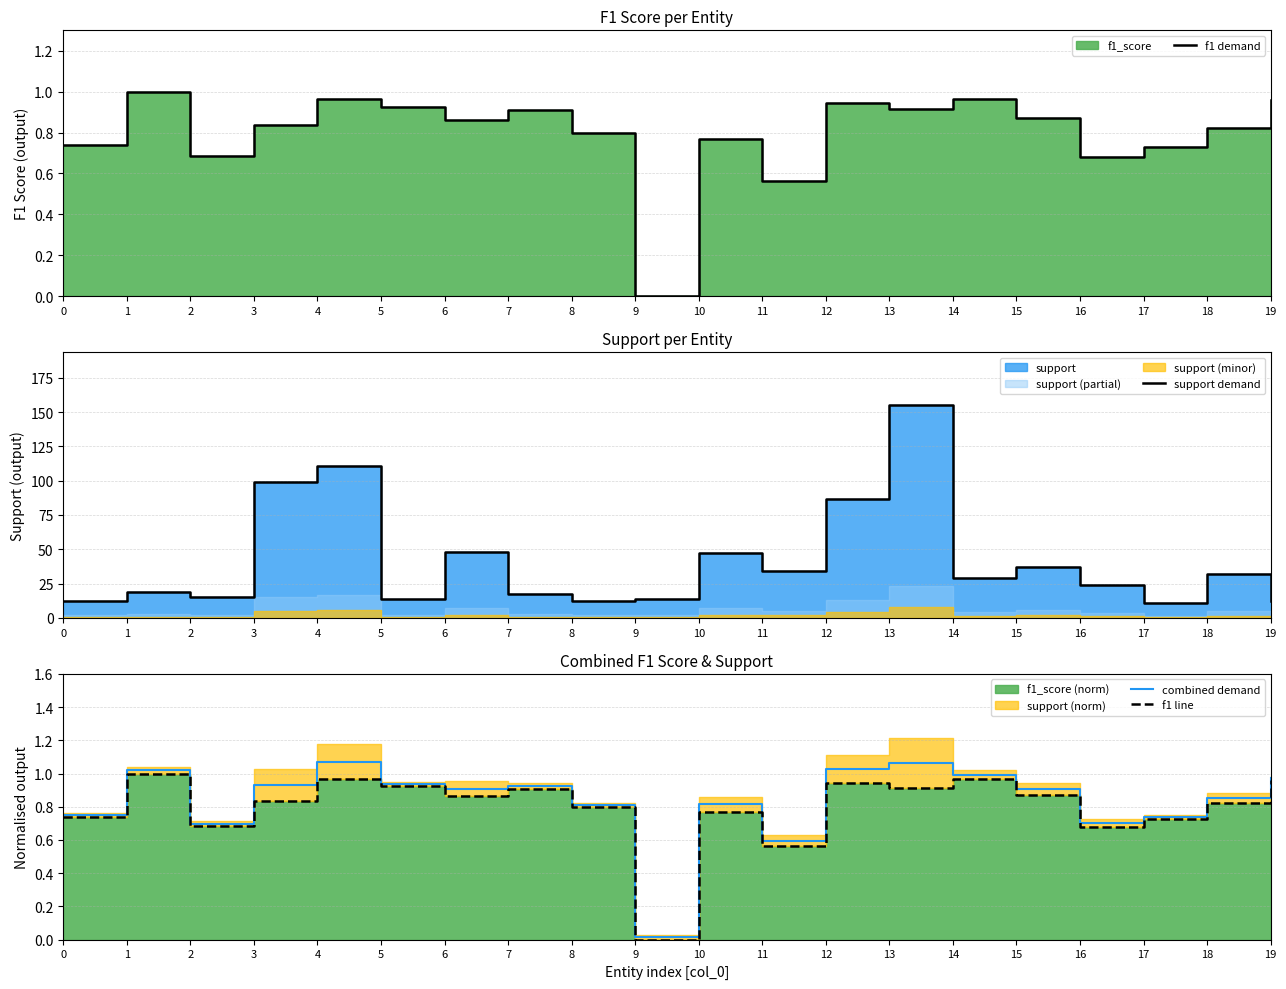

Rank the series at 7 from lowest to highest value.

f1 demand, f1 line, combined demand, support demand